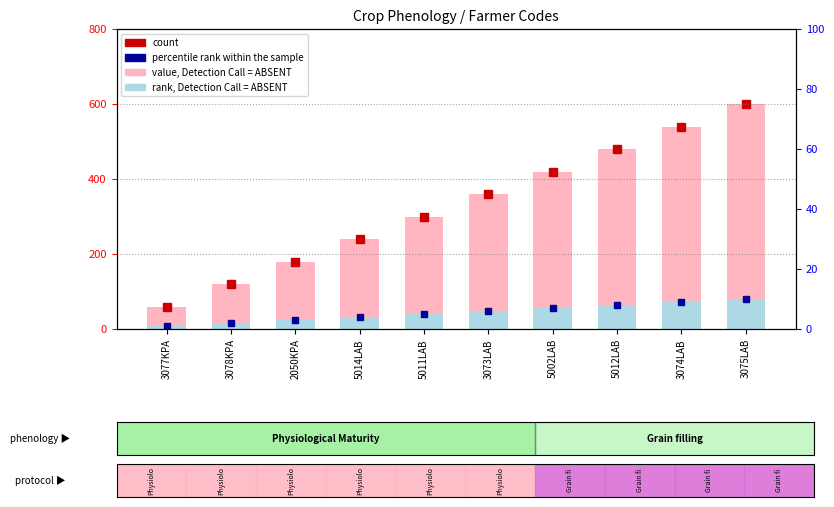

True or false: rank, Detection Call = ABSENT has a value of 48 at 3073LAB.

True